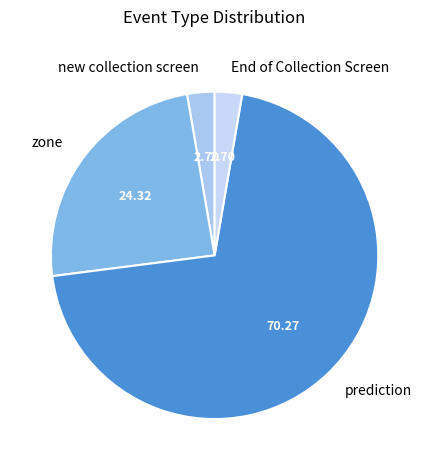

What is the ratio of the value at zone to the value at prediction?

0.3